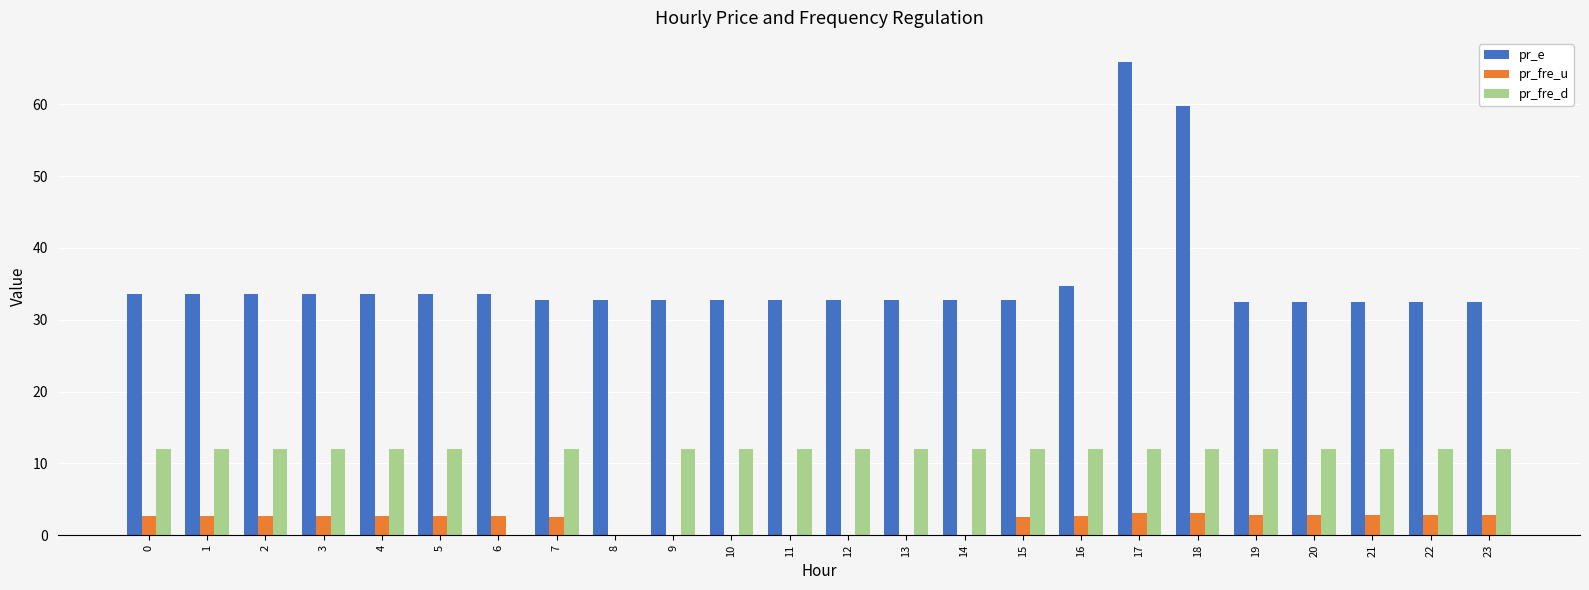

What are all the series names shown in the legend?

pr_e, pr_fre_u, pr_fre_d